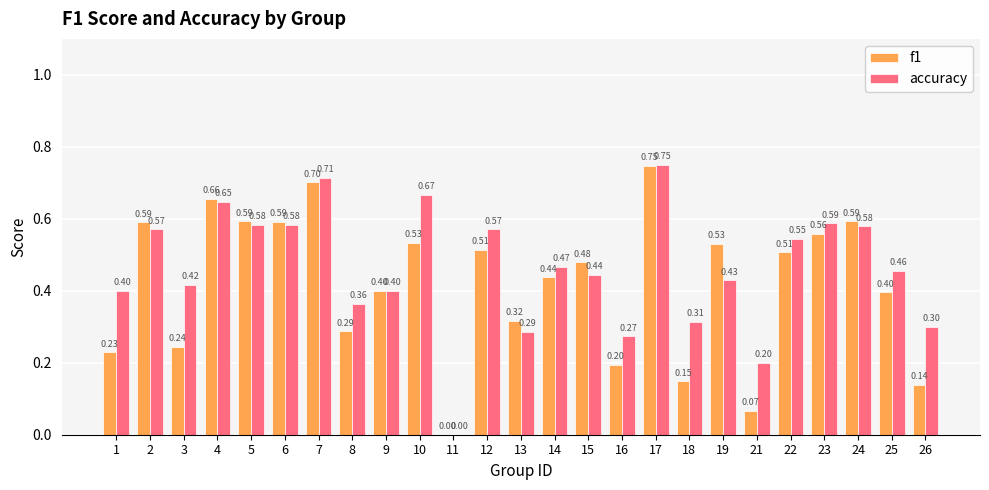

Between 1 and 8, which series saw the biggest shift?

f1